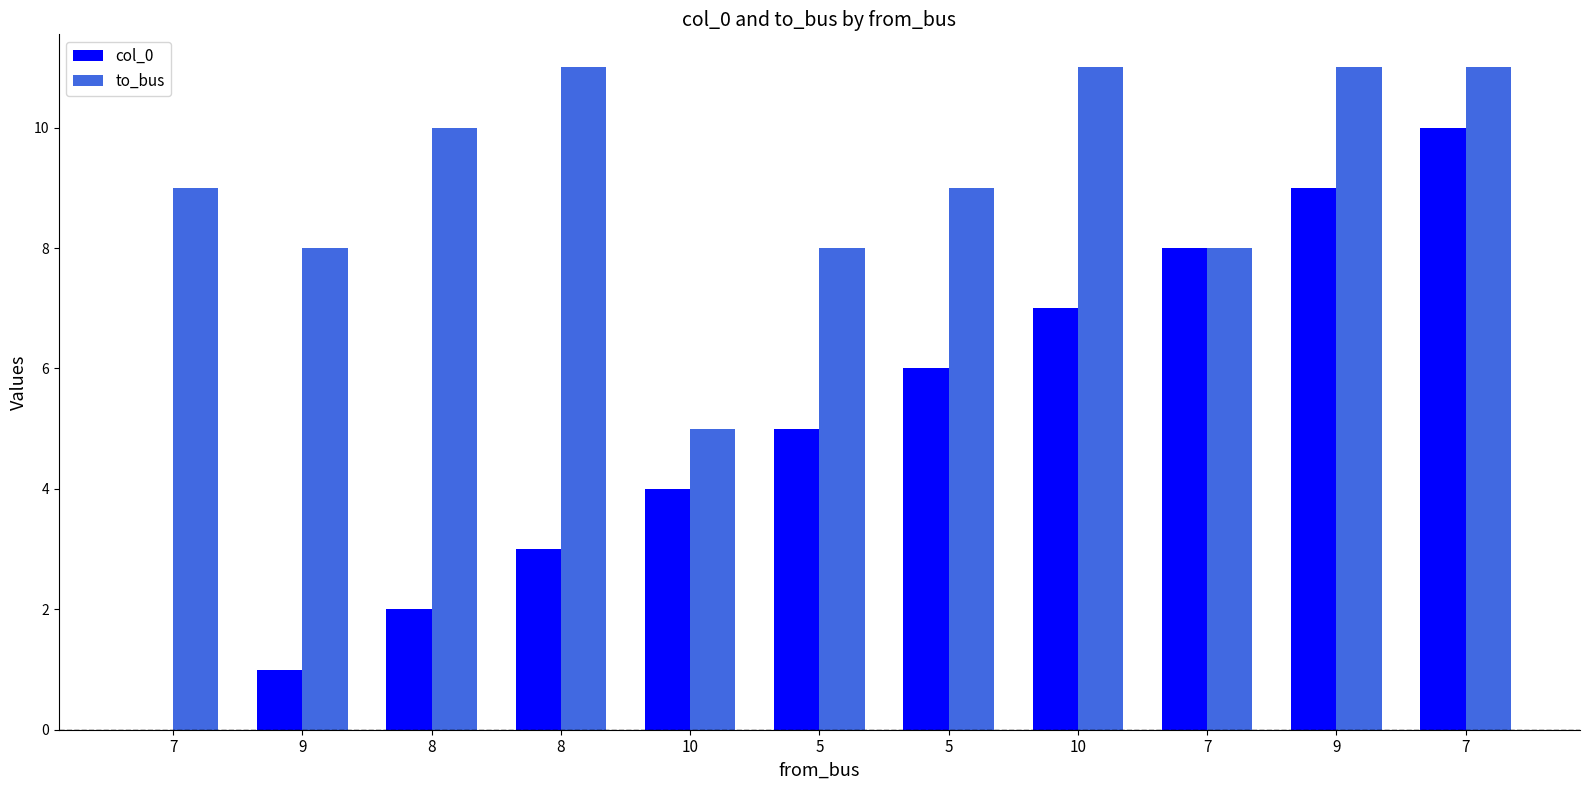

What is the sum of the to_bus values at 5 and 8?

18